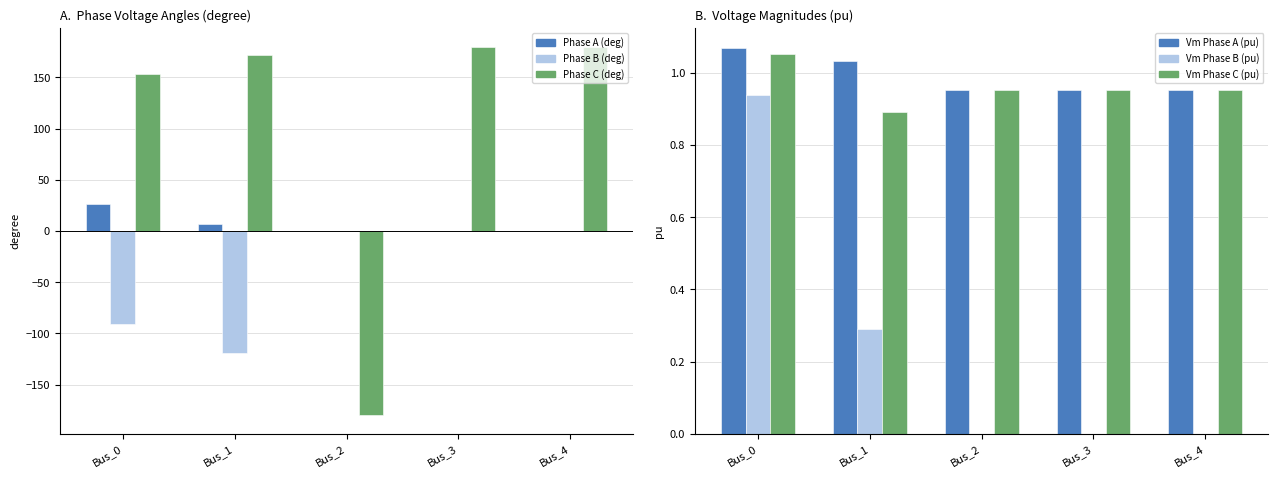

Between Bus_0 and Bus_1, which series saw the biggest shift?

pf_va_b_degree